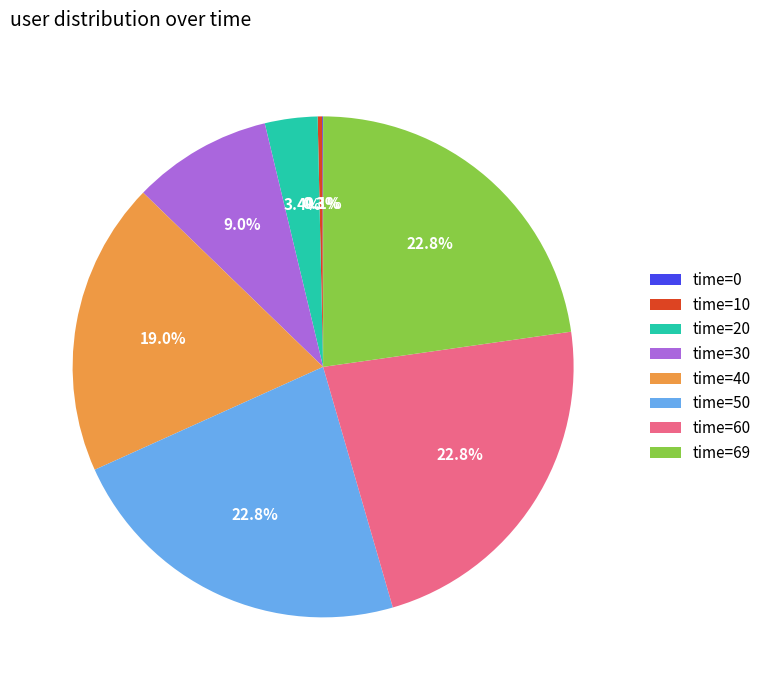

What portion of the pie excludes time=60?

77.2%